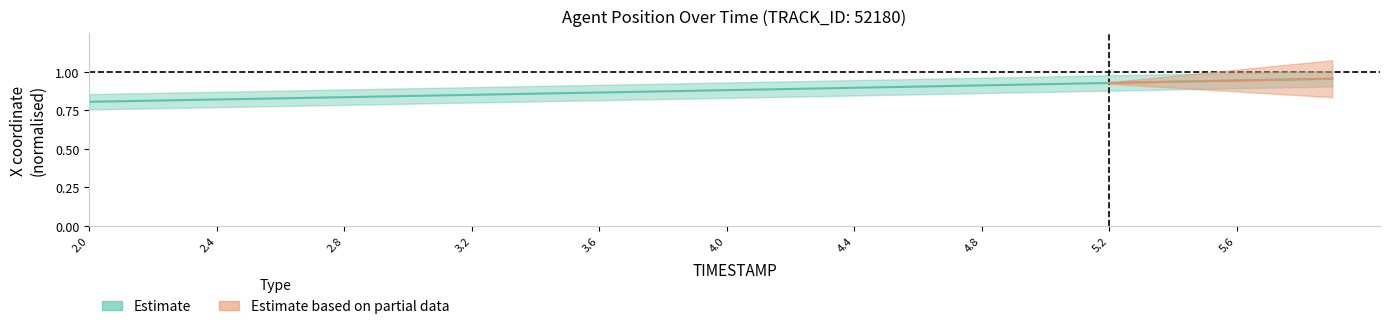

Does the chart have visible grid lines?

No